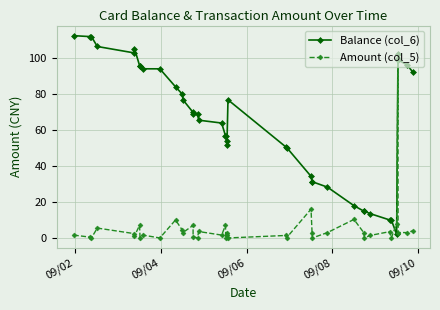

List the series in order of their peak value, highest first.

Balance (col_6), Amount (col_5)